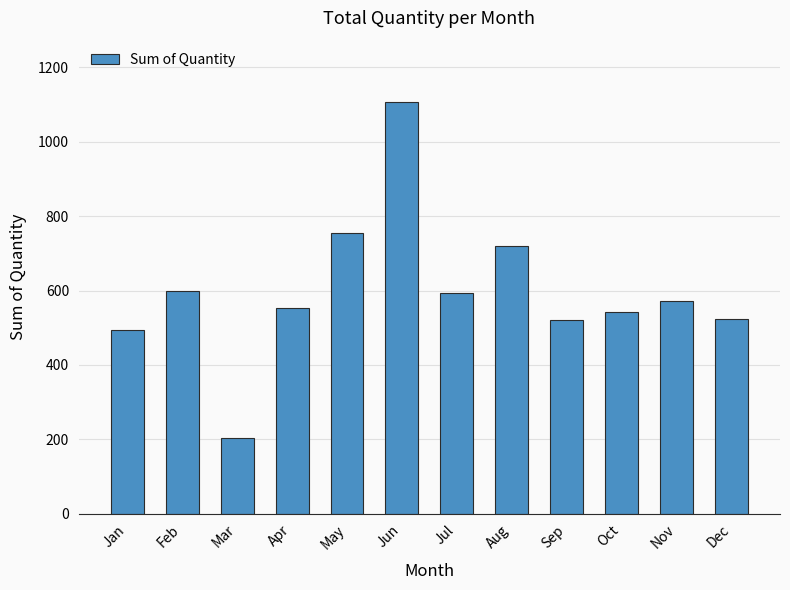

What is the value of the 4th bar from the left?

553